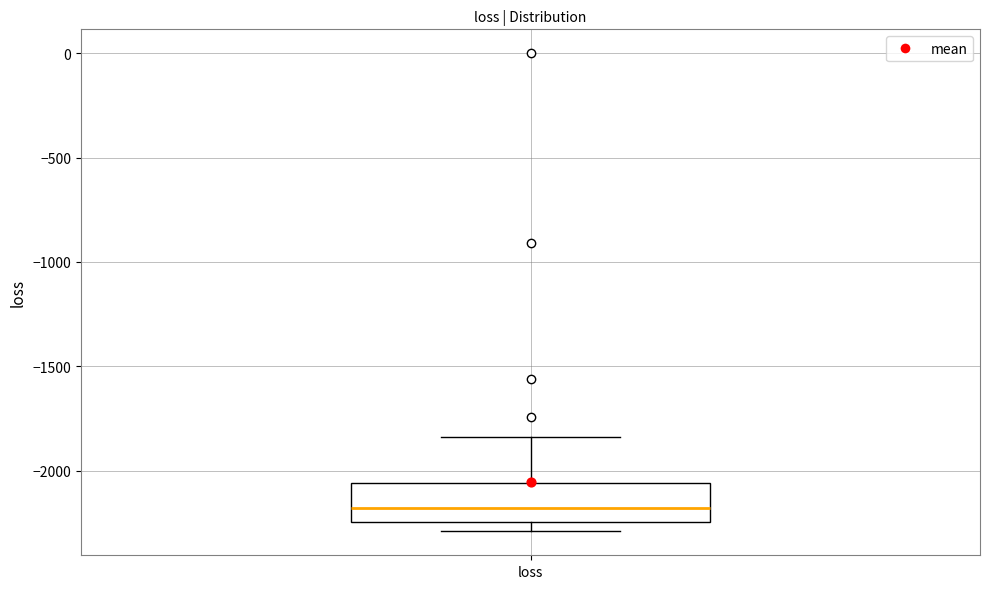

Read this box plot against the y-axis: the position of the median line, the range covered by the box, and the ends of both whiskers. The values are not printed on the chart, so give them approximately, as read against the axis.

median -2200, box -2250 to -2050, whiskers -2300 to -1850